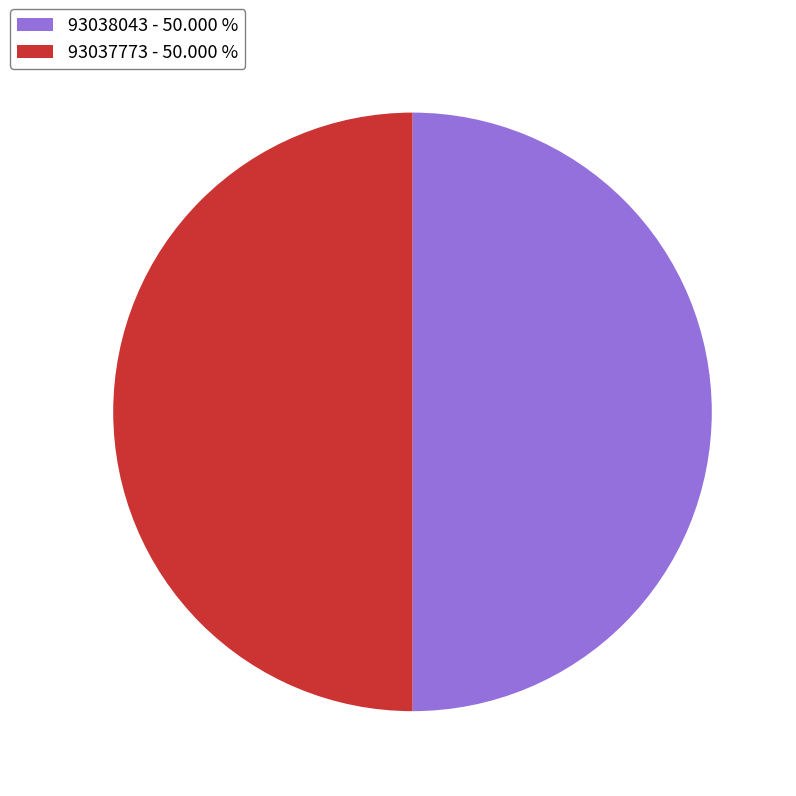

True or false: 93038043 accounts for 42% of the total.

False